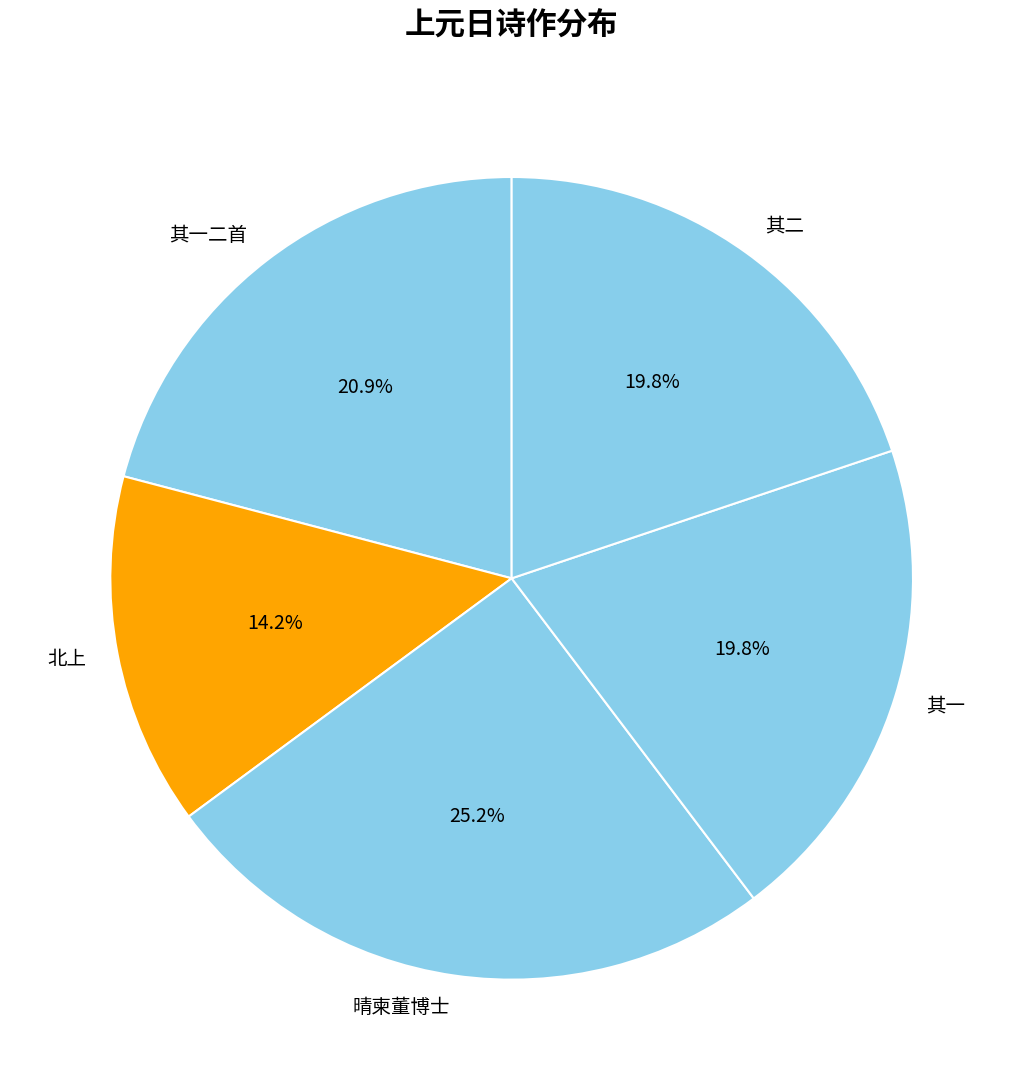

Between 其一二首 and 晴柬董博士, which is larger?

晴柬董博士